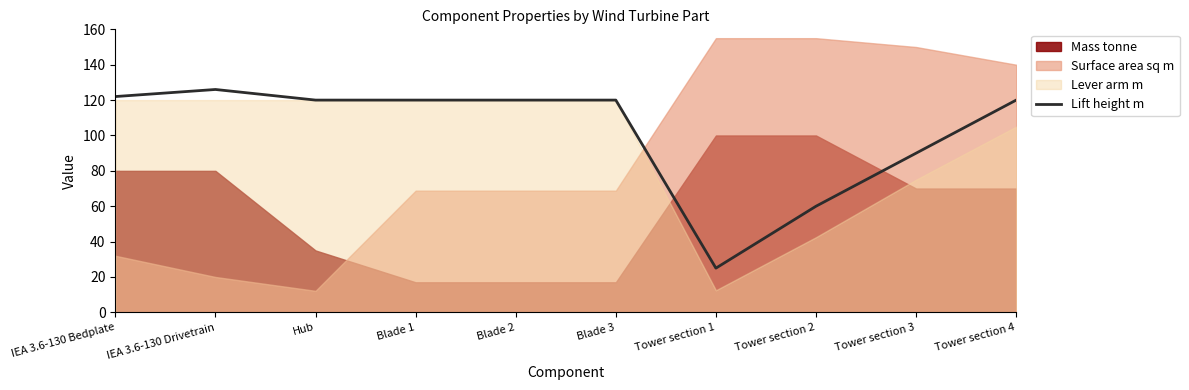

Does the chart have visible grid lines?

No